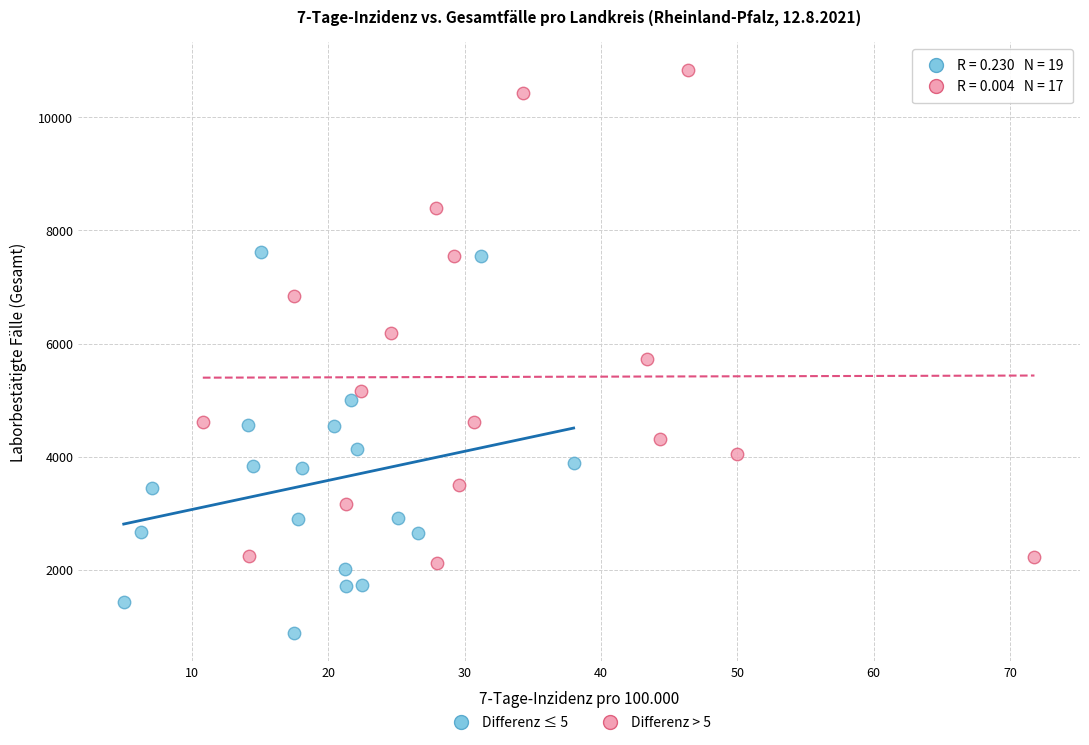

What are all the series names shown in the legend?

Differenz ≤ 5, Differenz > 5